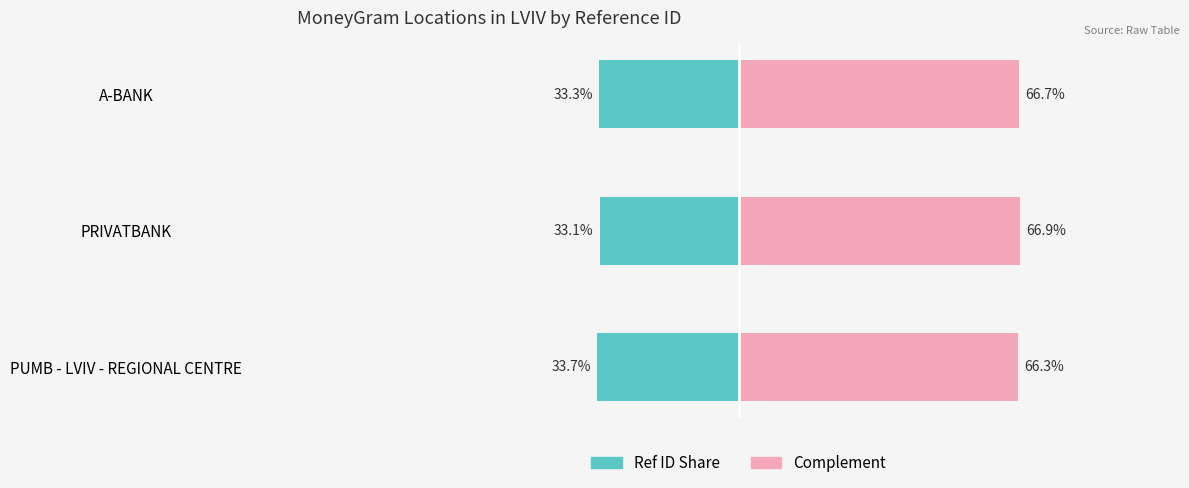

What is the lowest value of the Ref (normalized %) series?

-33.7